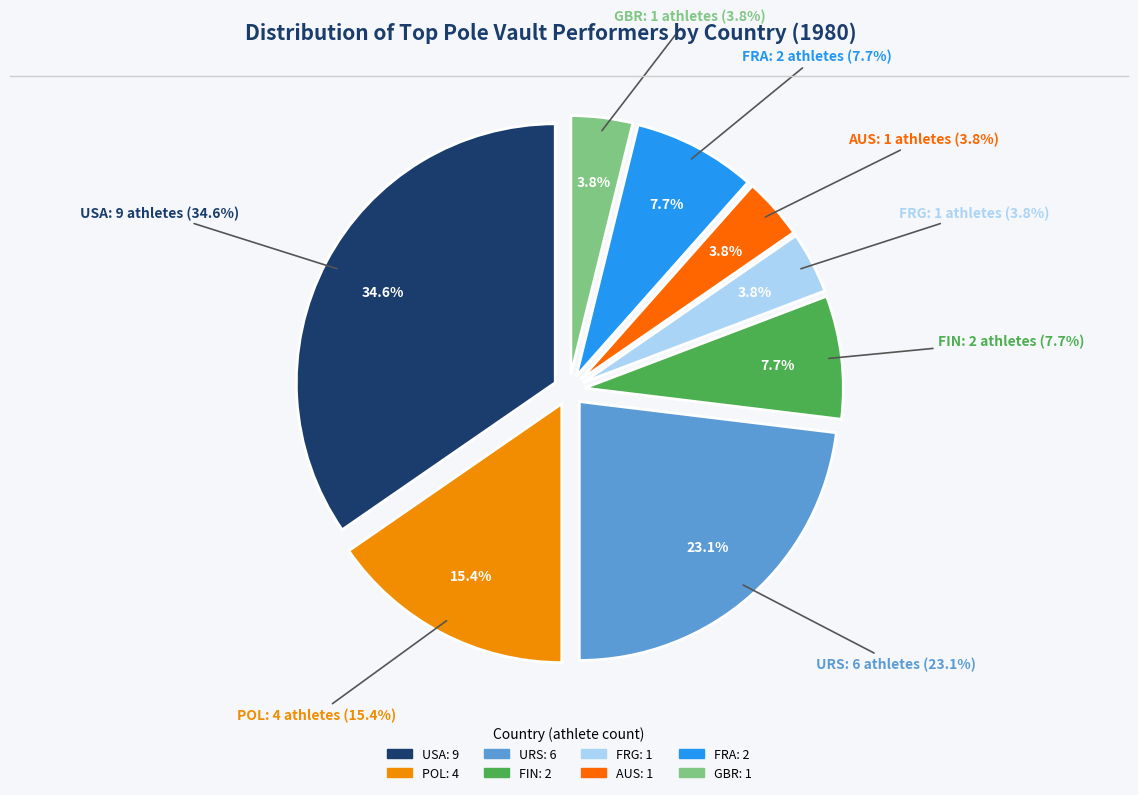

What percentage is the GBR slice, to the nearest percent?

4%